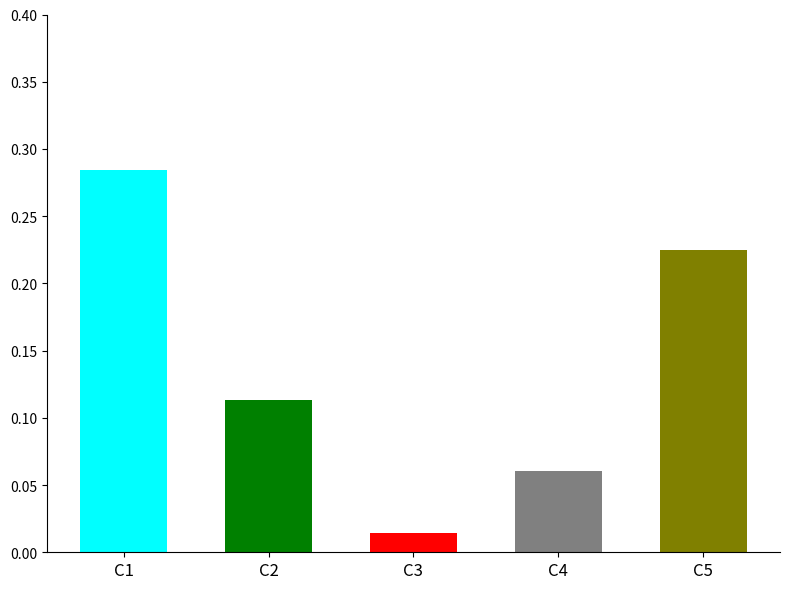

The value at C2 is 0.0. True or false?

False